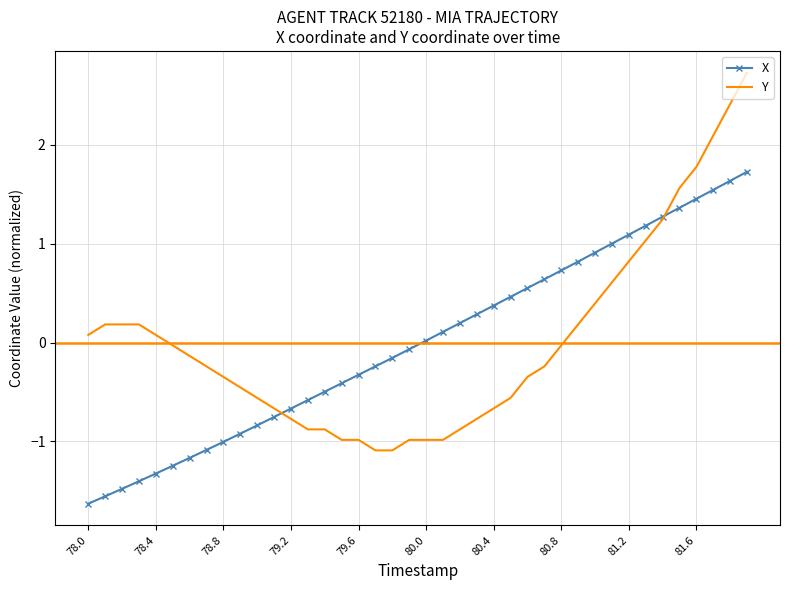

How many intersections are there between Y and X?

2